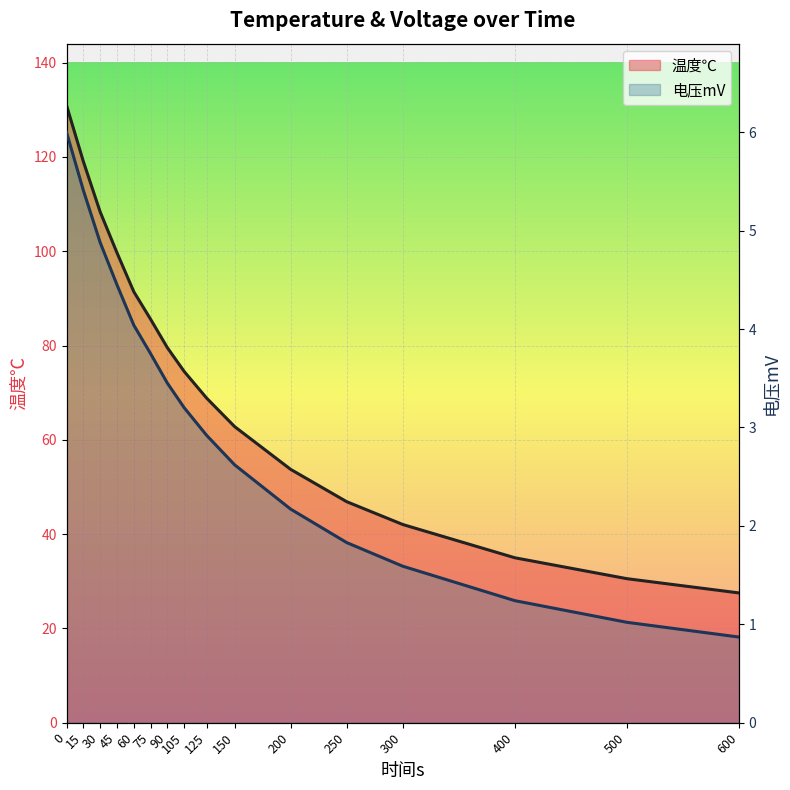

True or false: 电压mV has a value of 6.6 at 75.

False